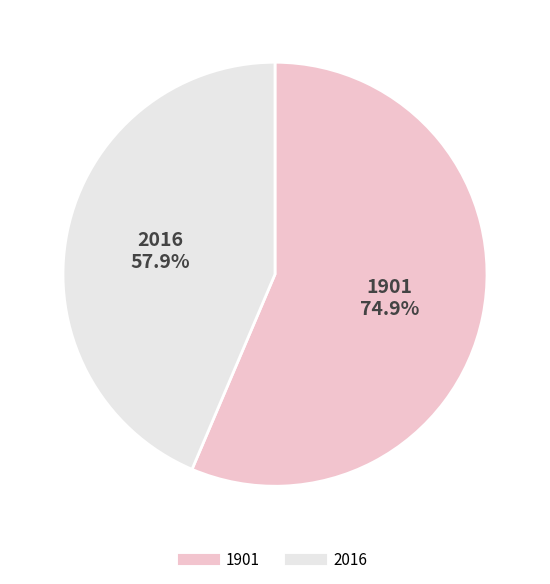

How many slices are in this pie chart?

2